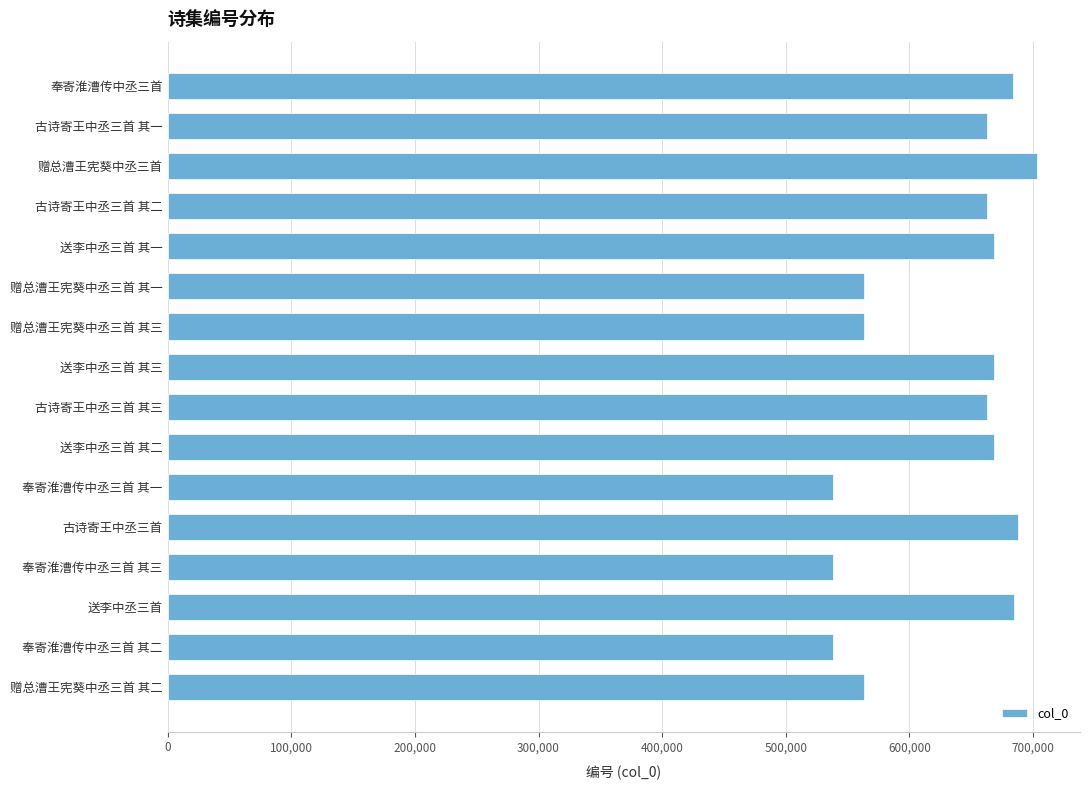

Is it true that the value at 古诗寄王中丞三首 is 452230?

False